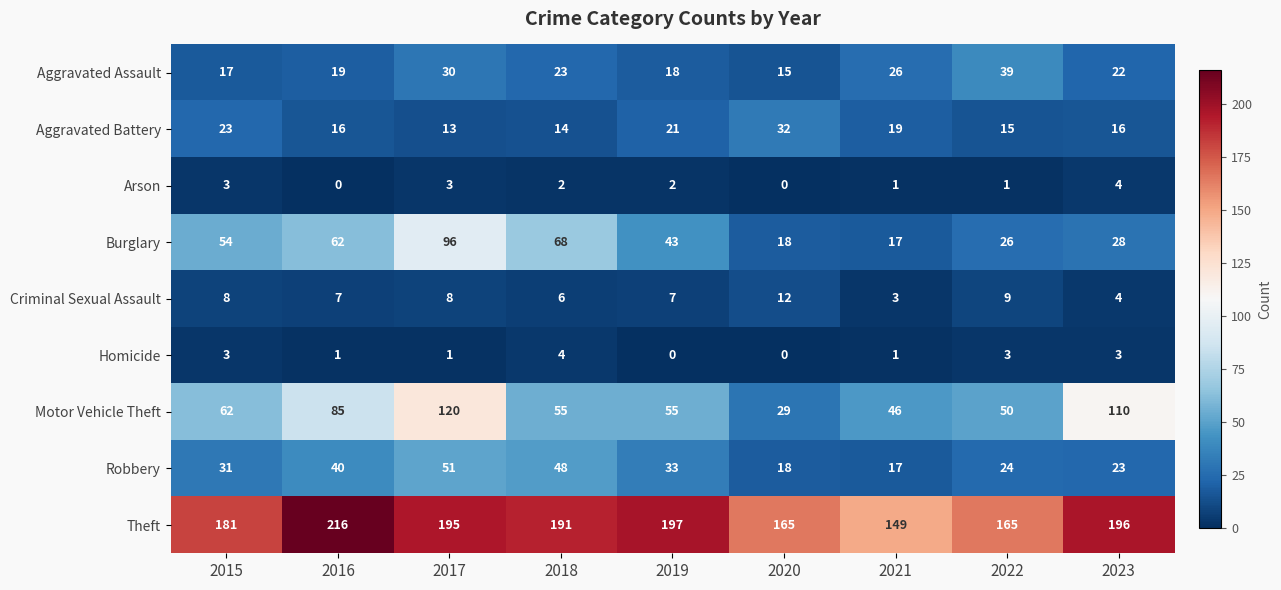

List the labels in order of Robbery value, smallest first.

2021, 2020, 2023, 2022, 2015, 2019, 2016, 2018, 2017